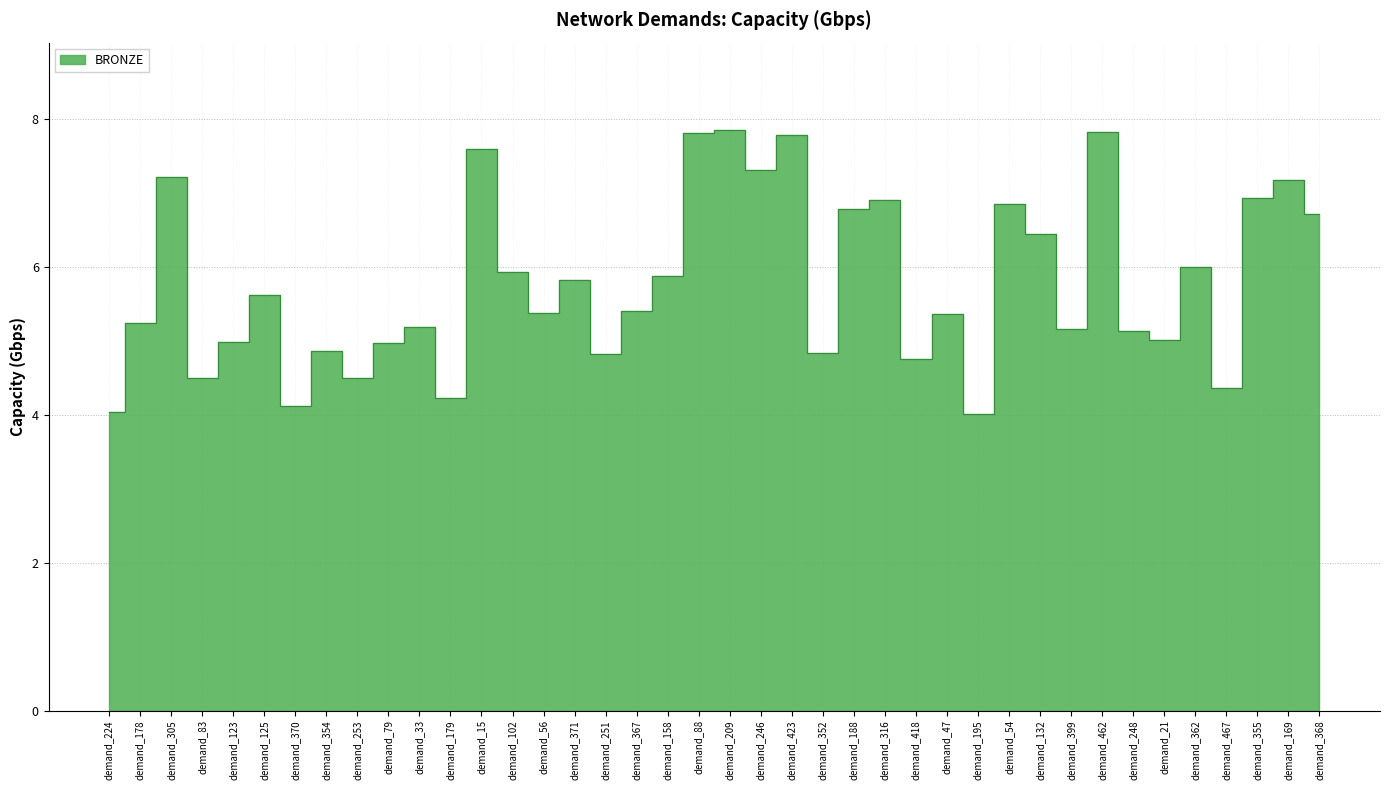

How many categories are shown in the chart?

40